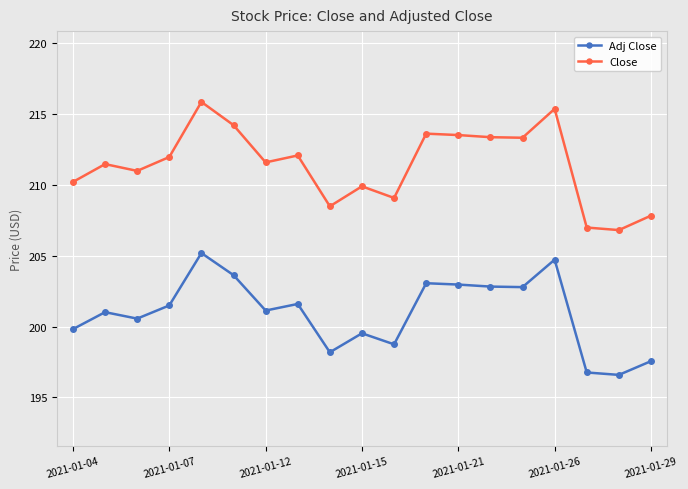

List the series in order of their overall mean, highest first.

Close, Adj Close